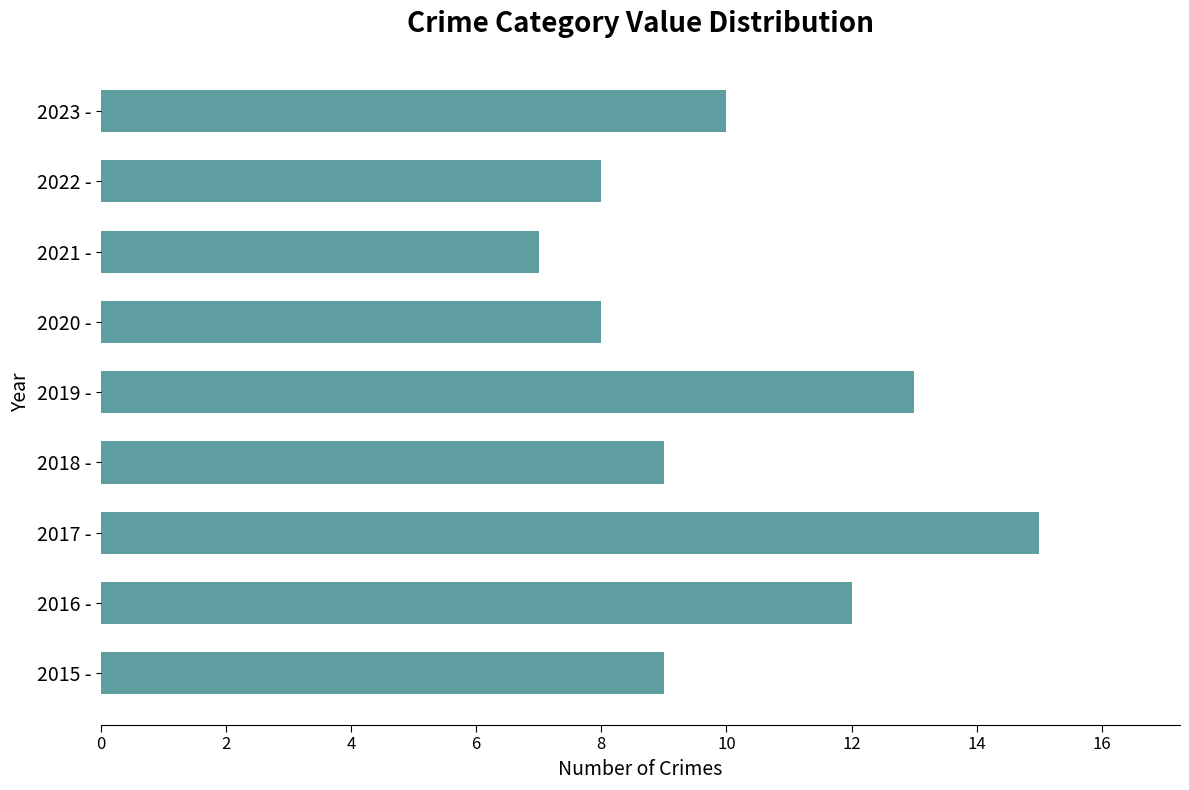

How many values are between 8 and 12?

6